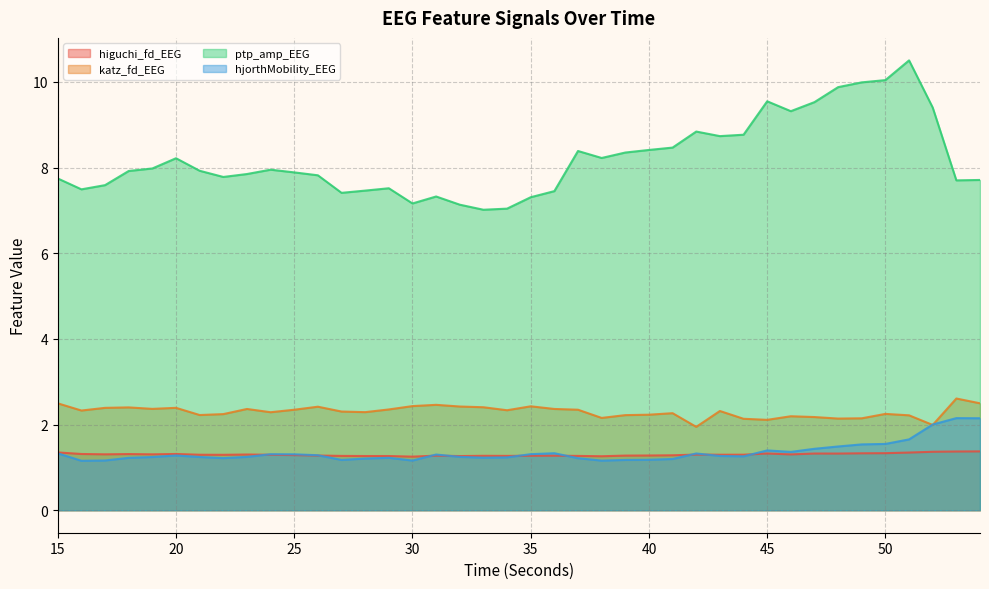

What is the total value across all series at 18?

12.9